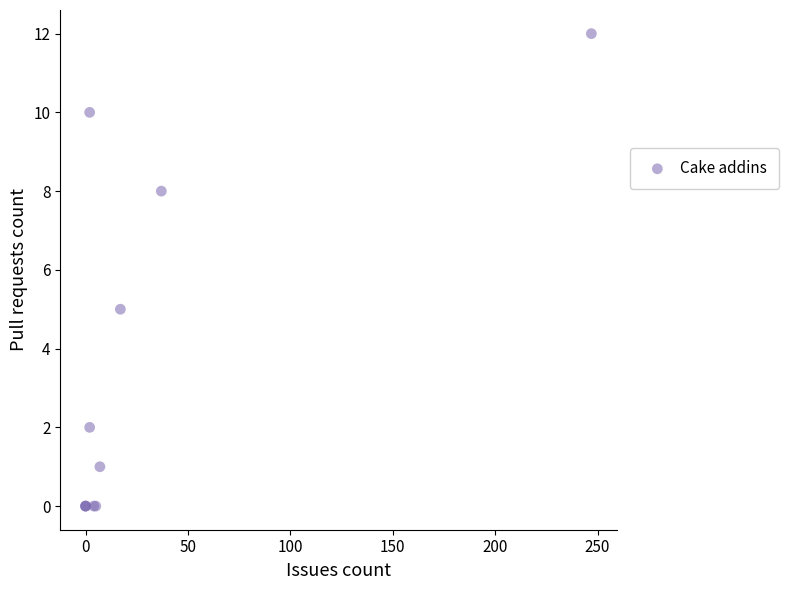

What Y value in the scatter plot is closest to 6?

5